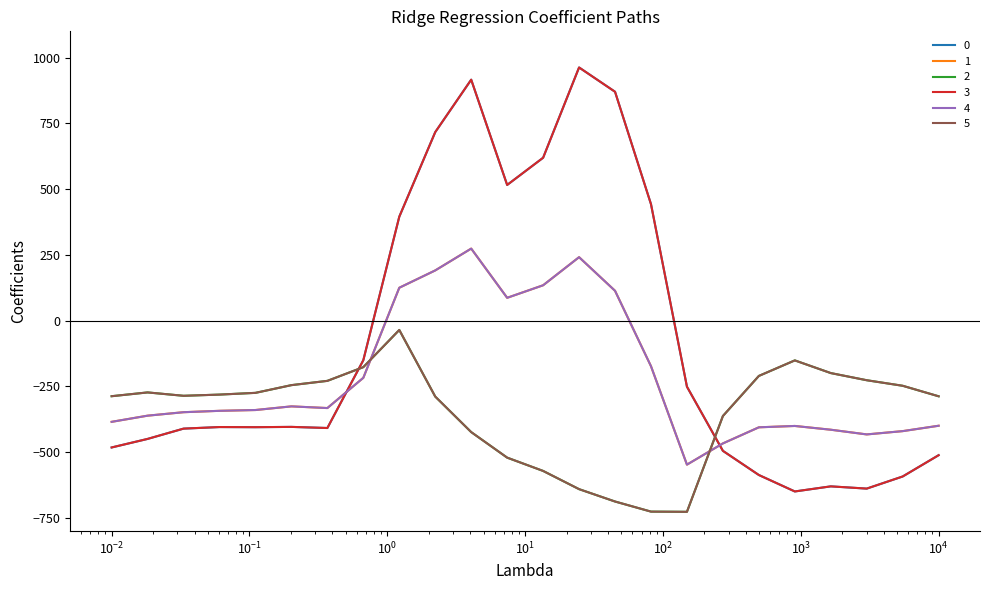

In 2, how many points are higher than both neighbors (excluding endpoints)?

3